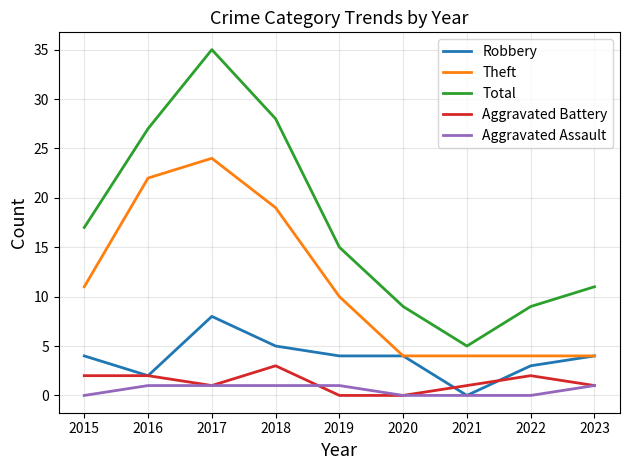

True or false: Total has a value of 9 at 2020.

True